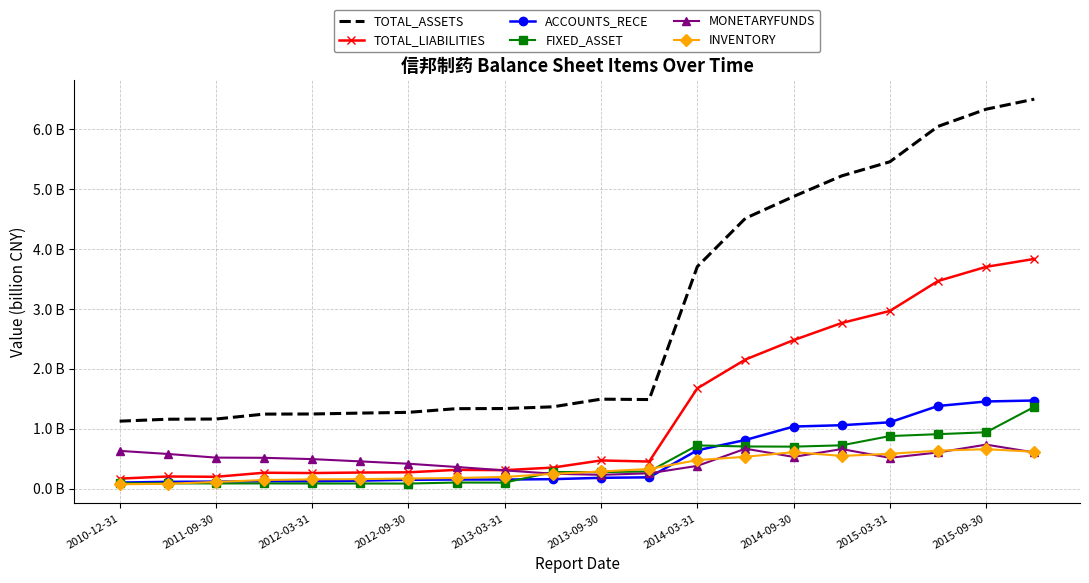

Which series has the largest total across all categories?

TOTAL_ASSETS